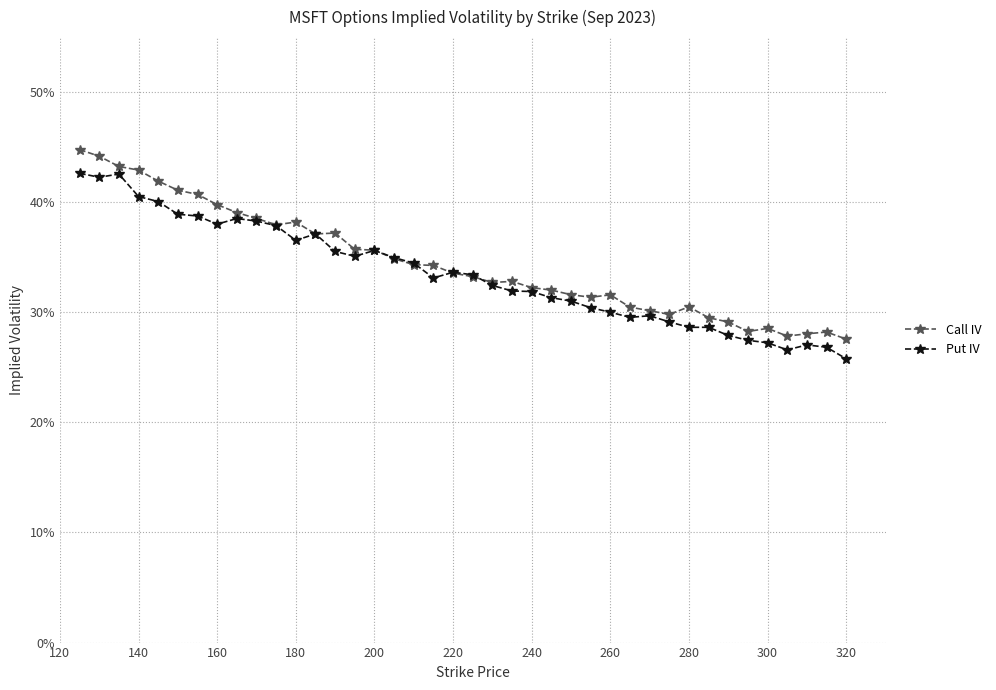

What are all the series names shown in the legend?

Call IV, Put IV